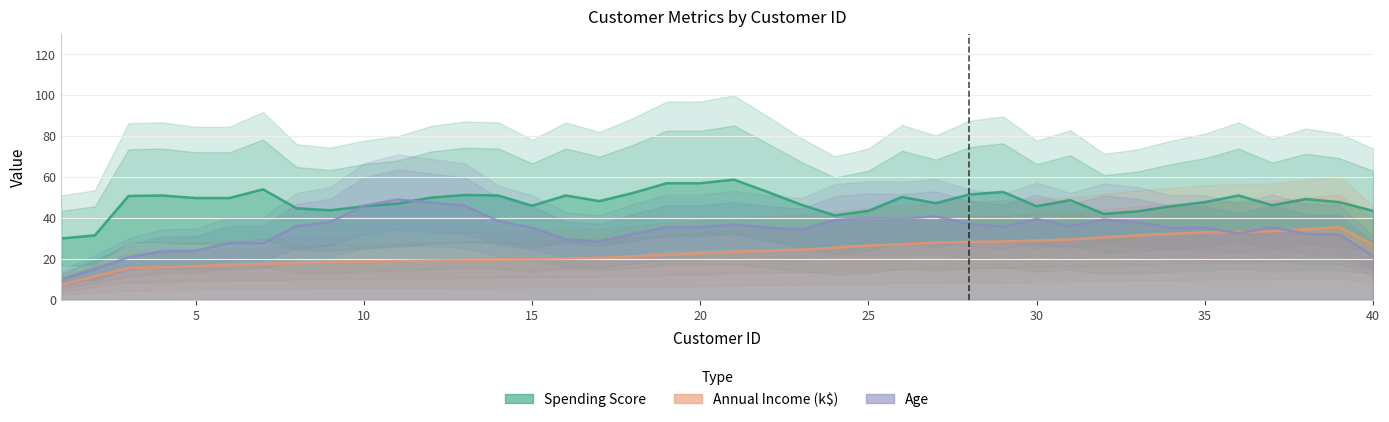

What is the average value of the age series?

35